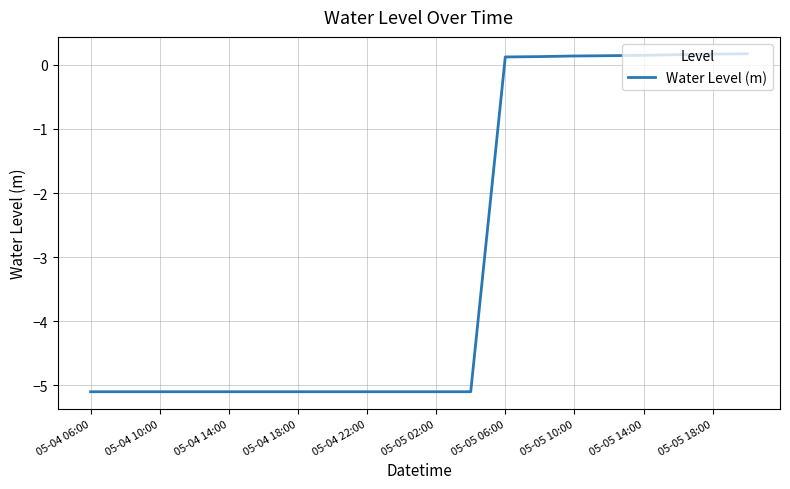

What is the smallest value displayed?

-5.1